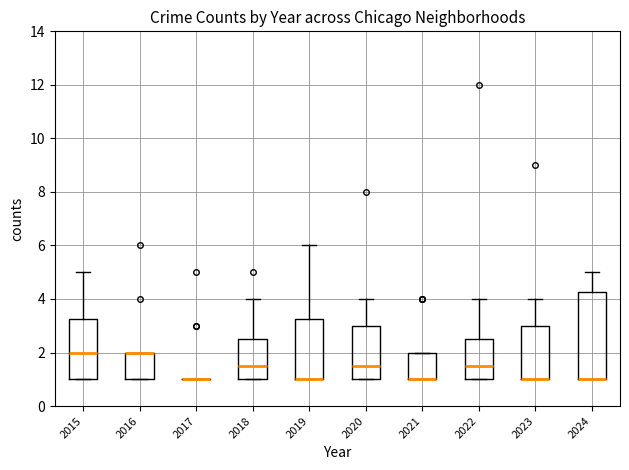

Where is the upper edge of the box at x = 2016 on the y-axis? The values are not printed on the chart, so give them approximately, as read against the axis.

2.0